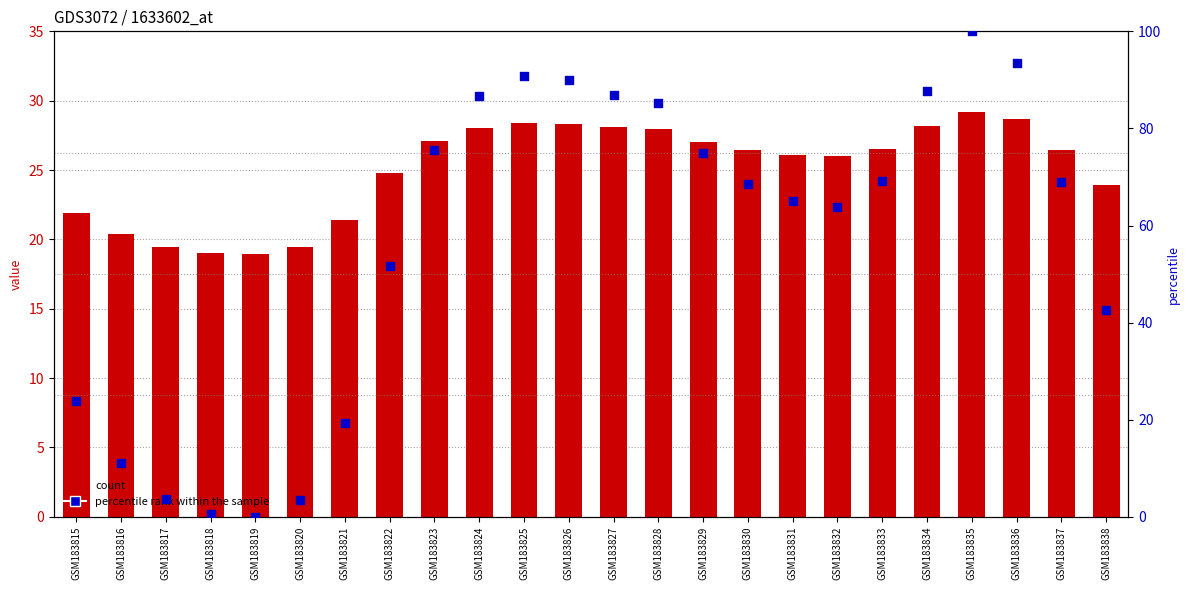

Which series contains the highest Y value?

percentile rank within the sample